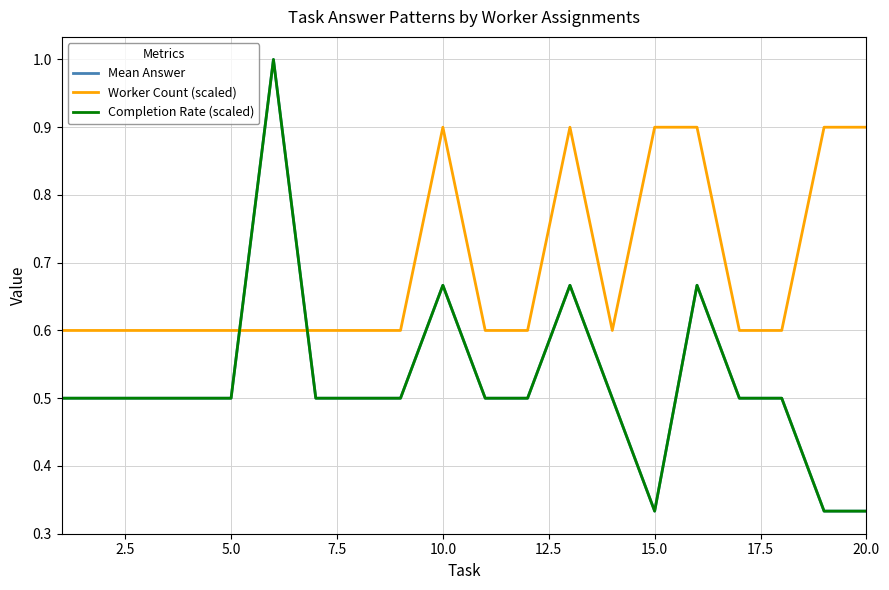

True or false: Worker Count (scaled) and Completion Rate (scaled) intersect in this chart.

True